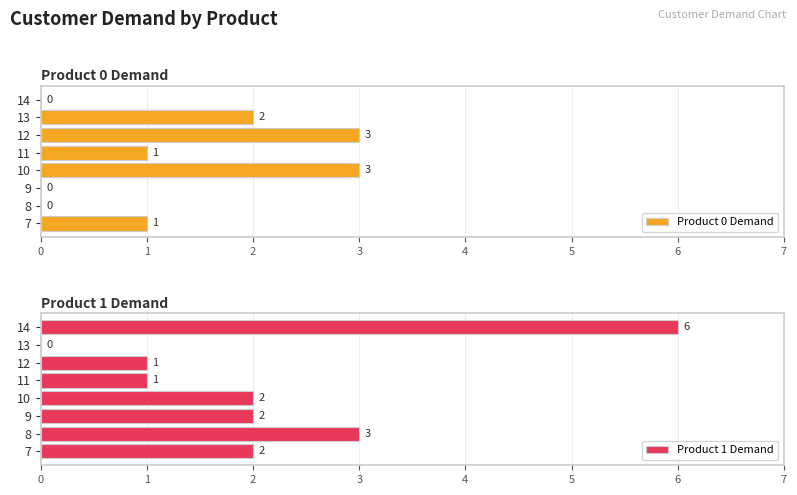

The Product 0 Demand series shows 1 at 13. True or false?

False